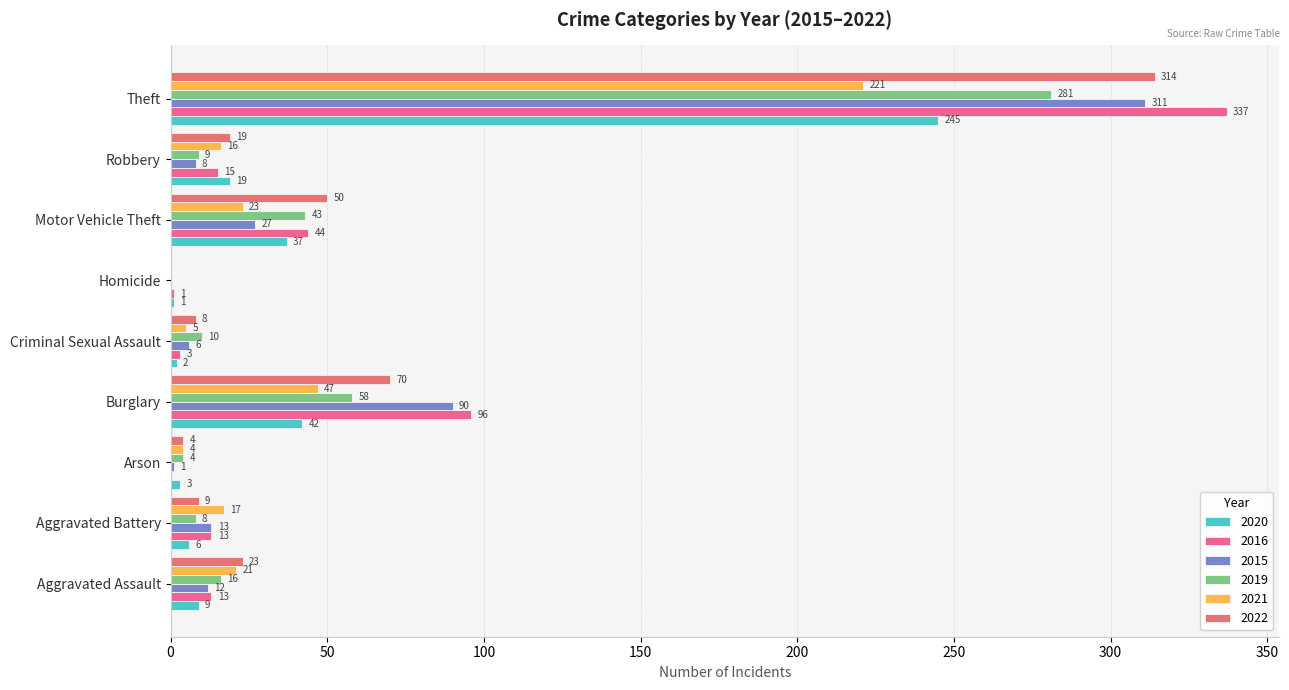

How many values in 2015 are above zero?

8